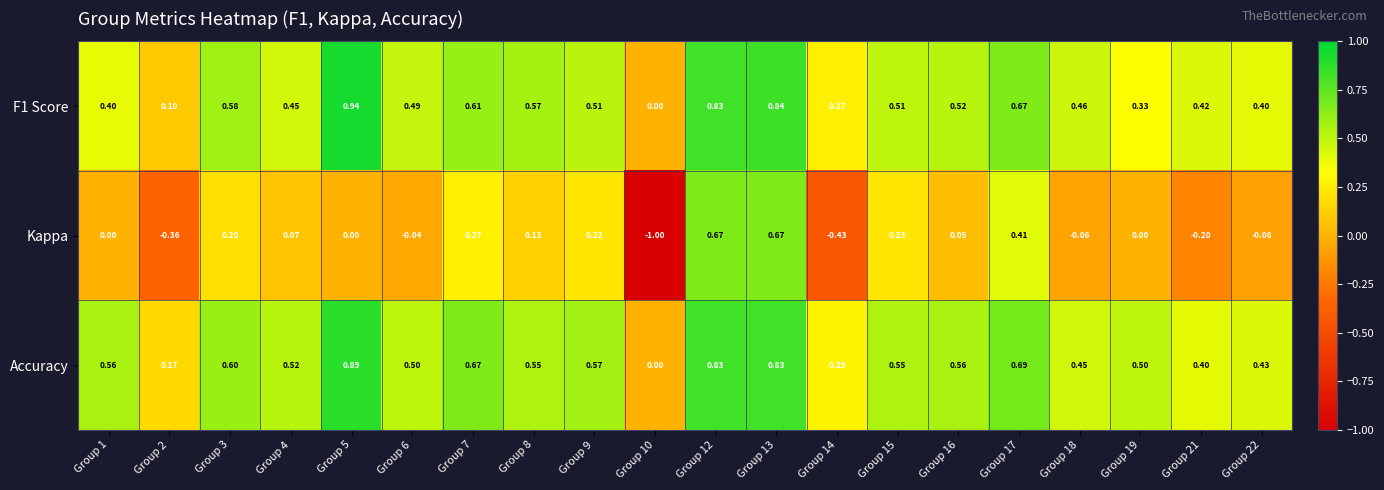

Is the value of Accuracy at Group 22 greater than the value of Kappa at Group 8?

Yes